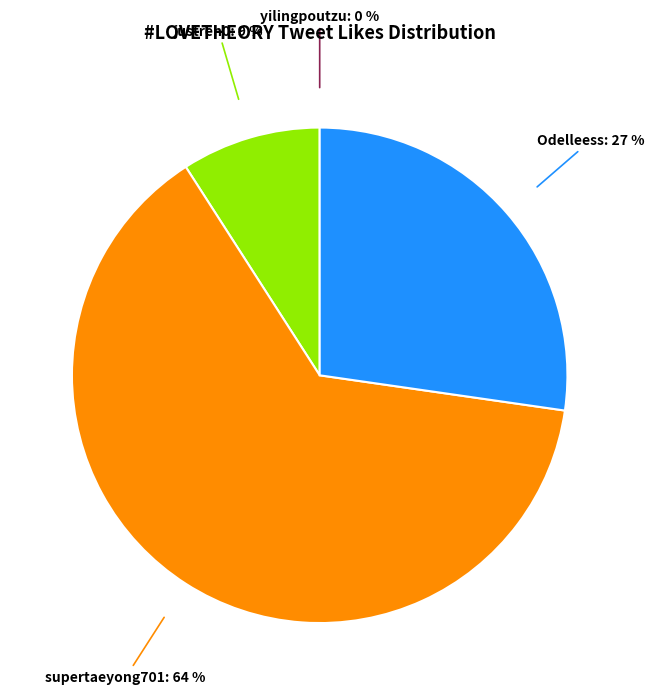

What is the largest slice in the pie chart?

supertaeyong701